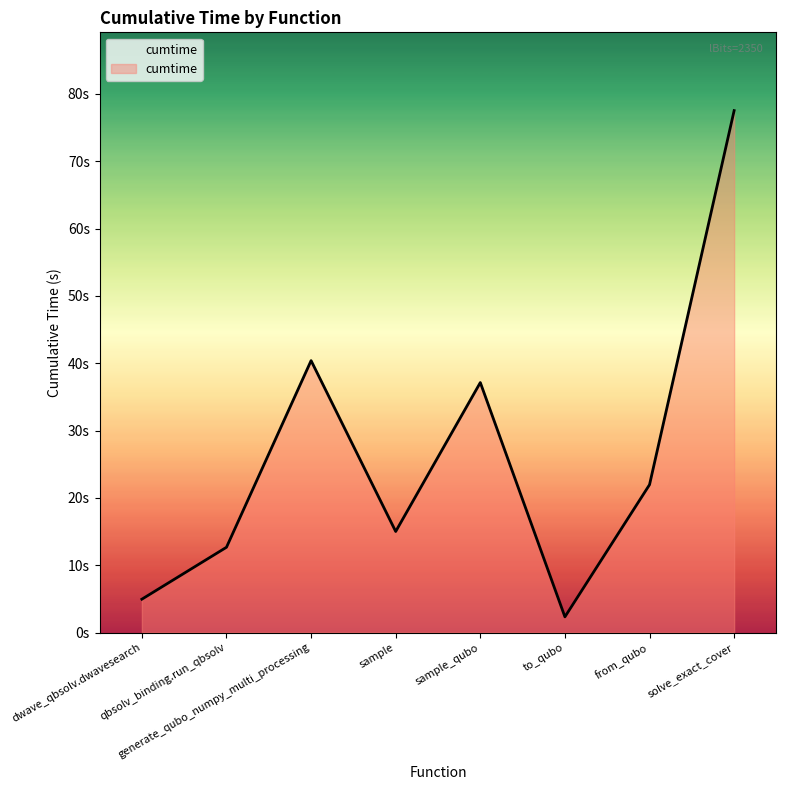

Is this an area chart (filled region under the line)?

Yes